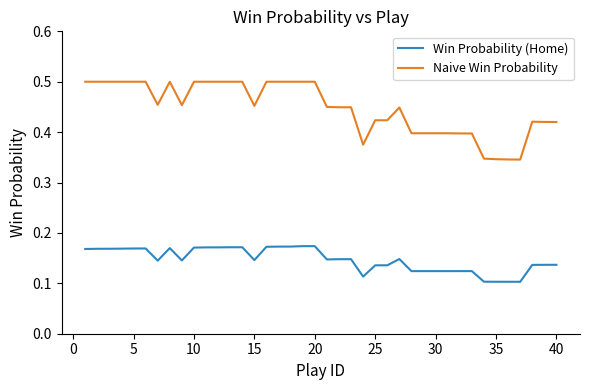

Which series has the widest spread of values?

Naive Win Probability